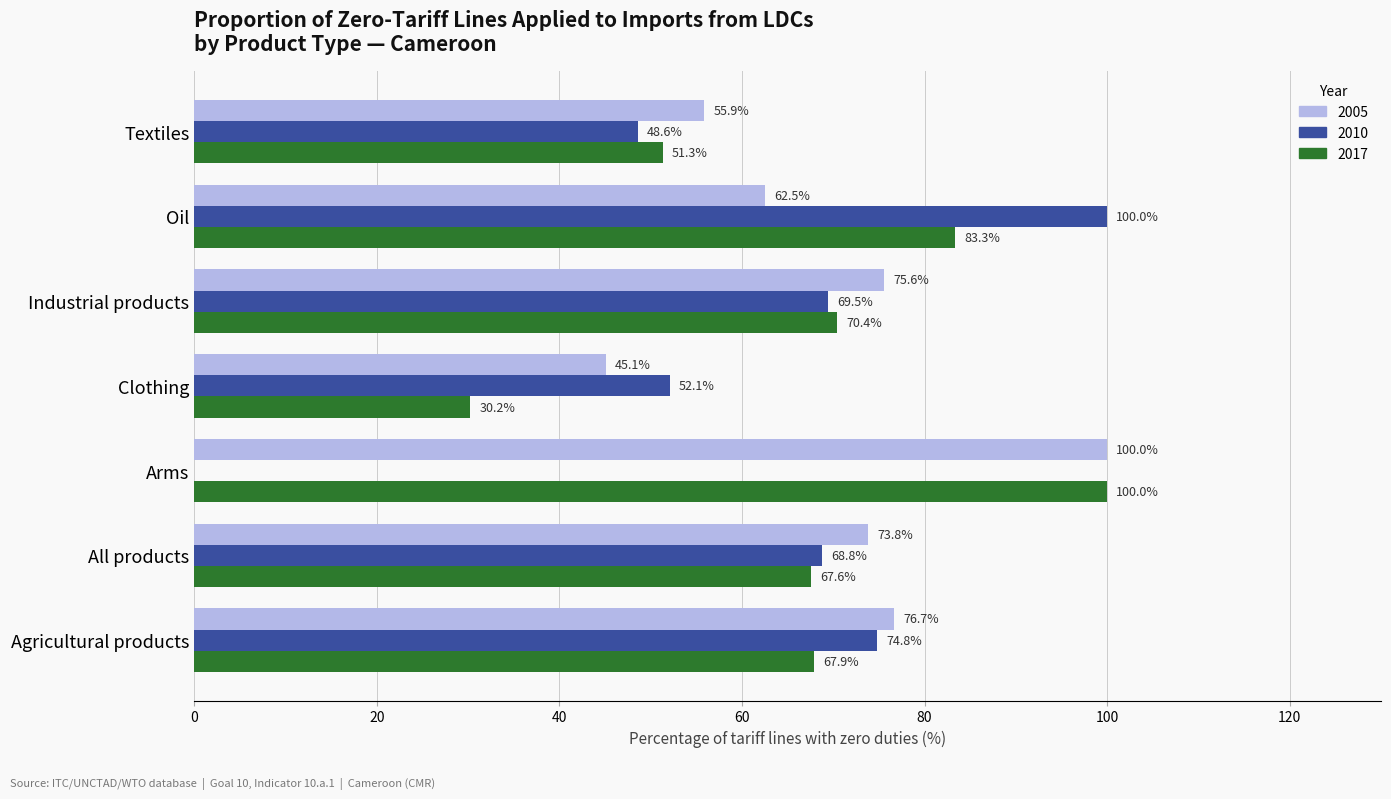

At which category is the sum across all series the highest?

Oil